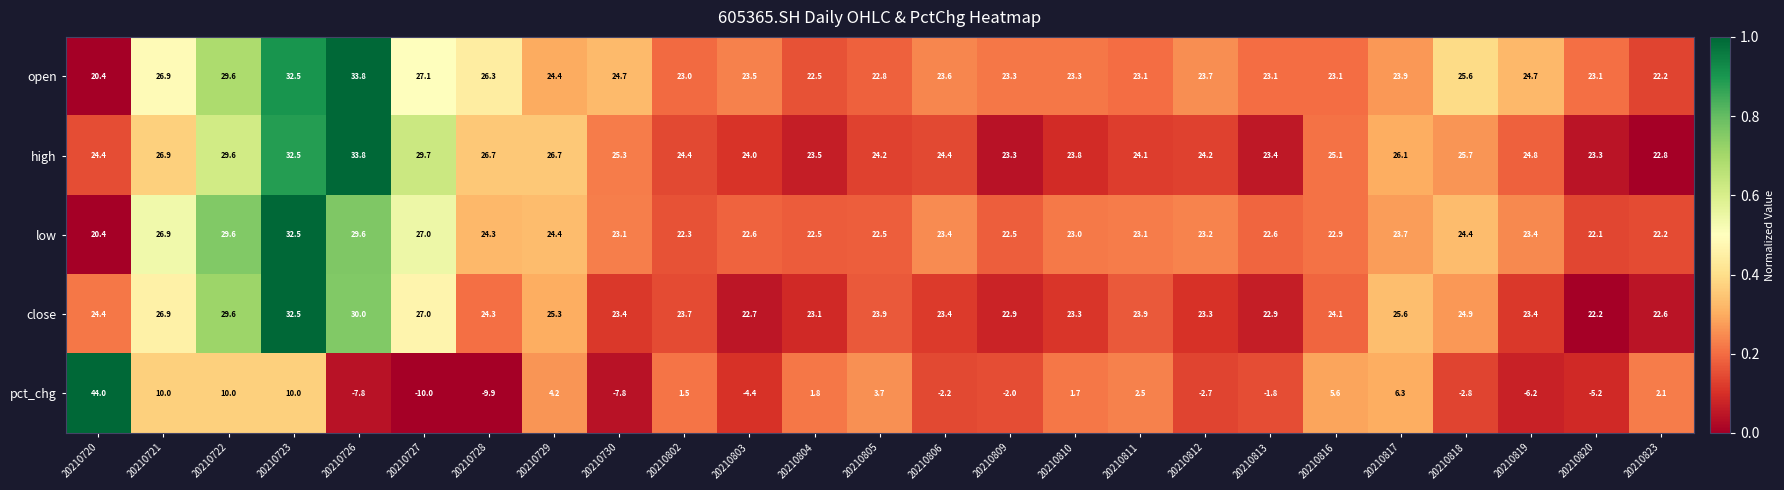

At 20210812, list the series in order from largest to smallest.

high, open, close, low, pct_chg